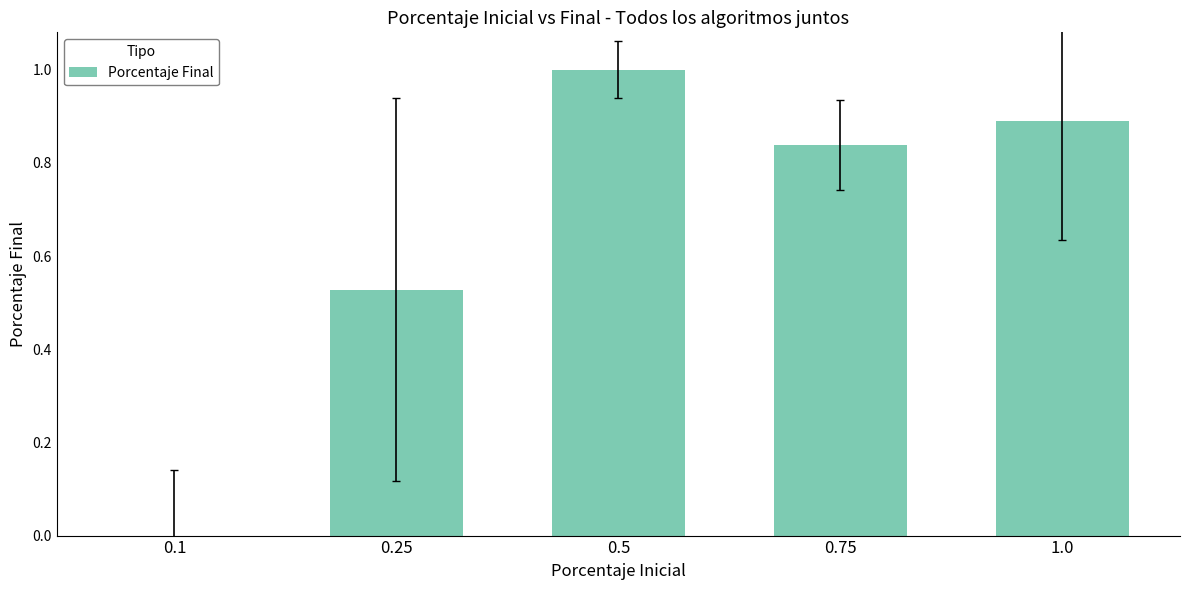

Is it true that the value at 0.1 is 0.4?

False